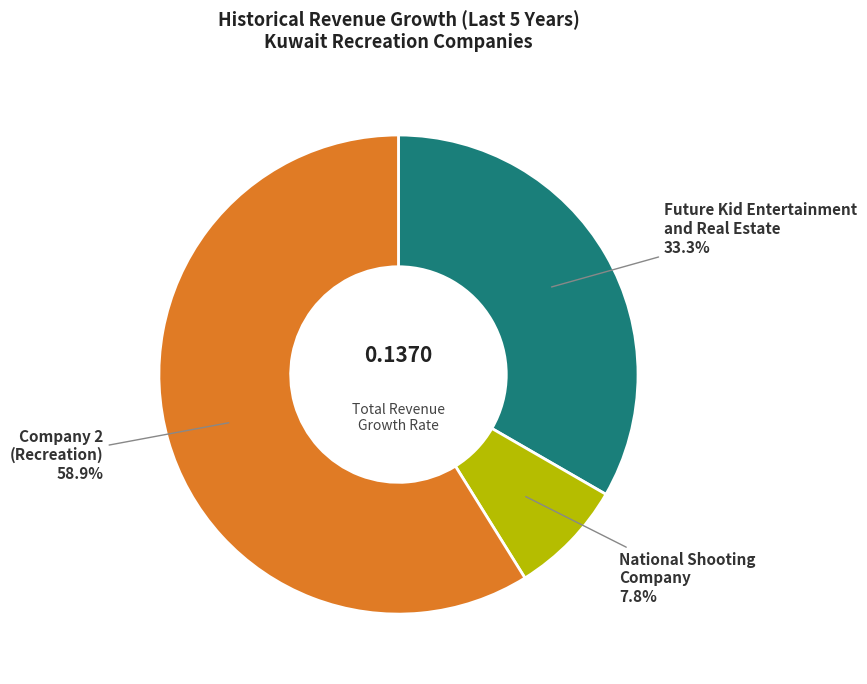

What percentage is NOT represented by Future Kid Entertainment and Real Estate?

66.7%